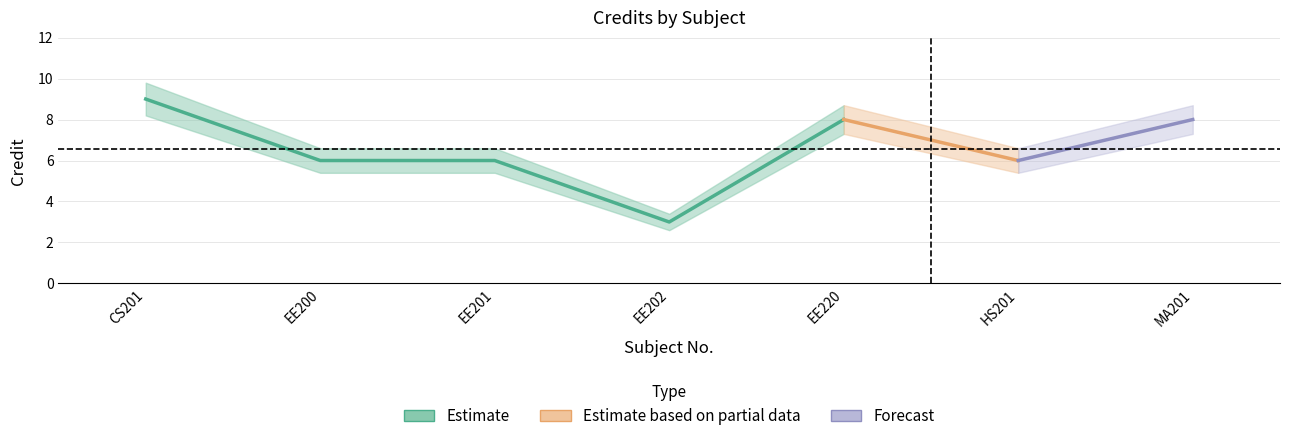

How many interior local peaks does the Credit_lower series have?

1